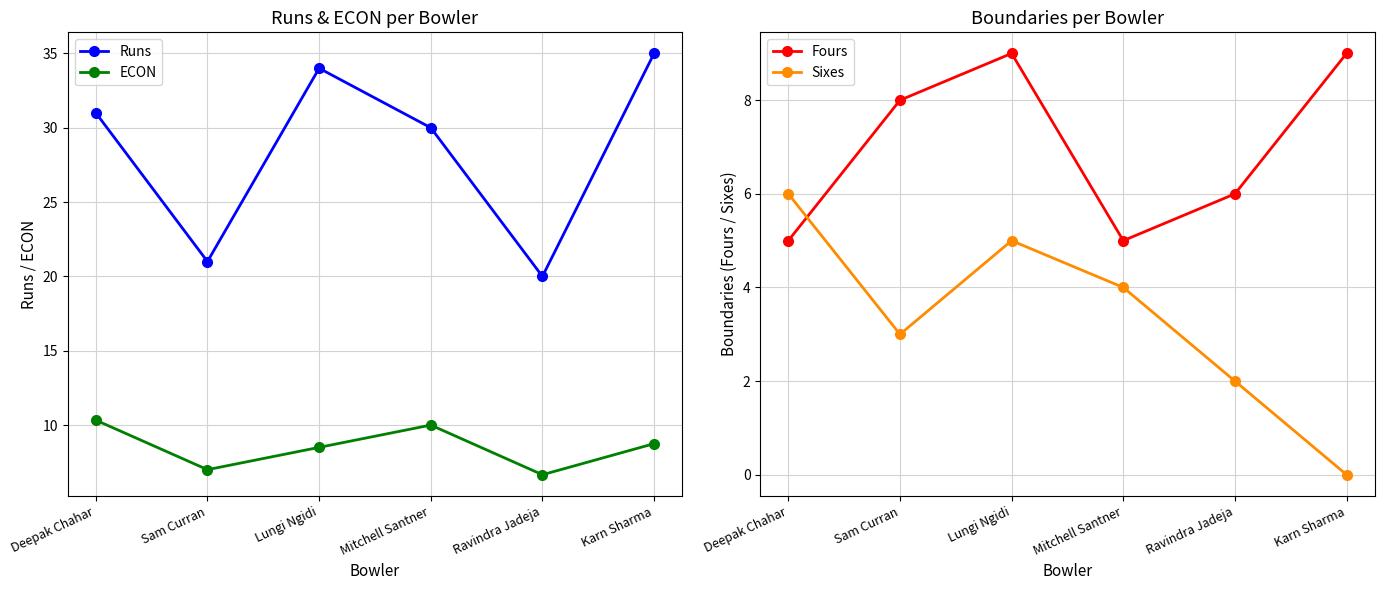

What are all the series names shown in the legend?

Runs, ECON, Fours, Sixes